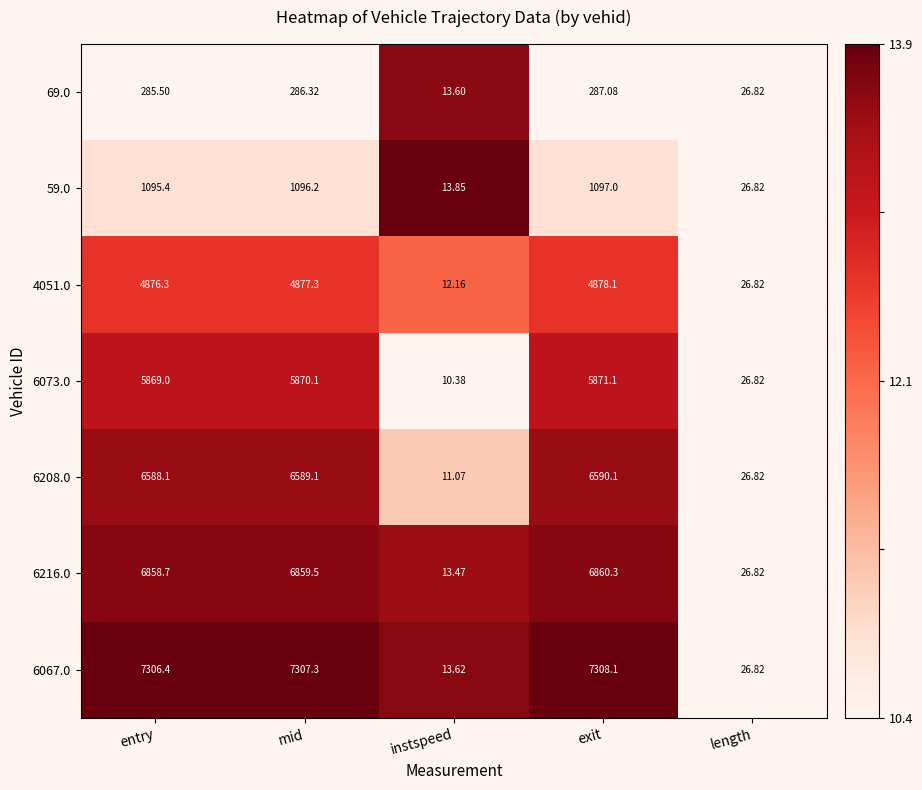

Which category has the lowest value across all series?

instspeed